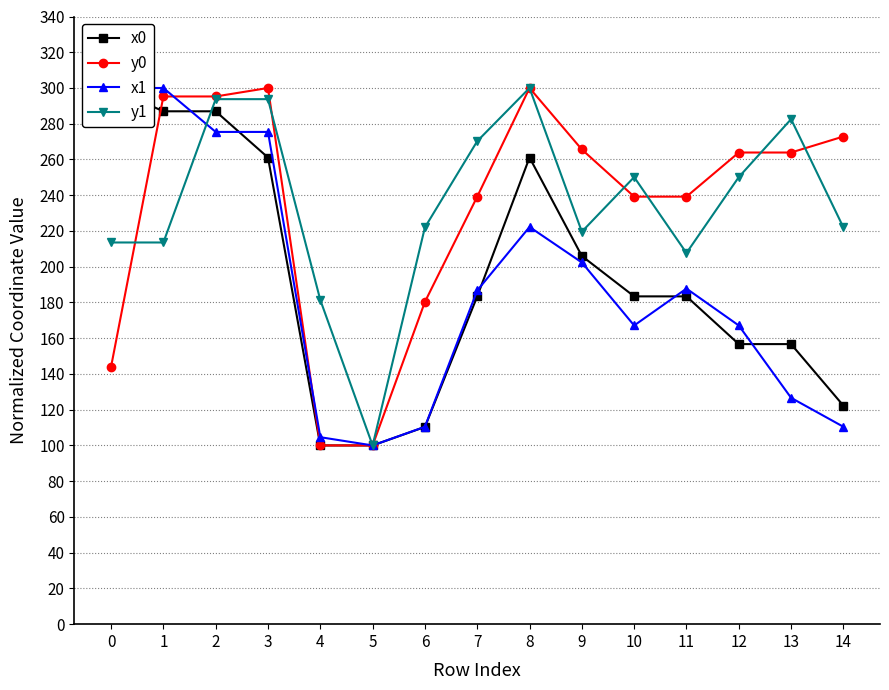

Between 3 and 8, which series saw the biggest shift?

x1